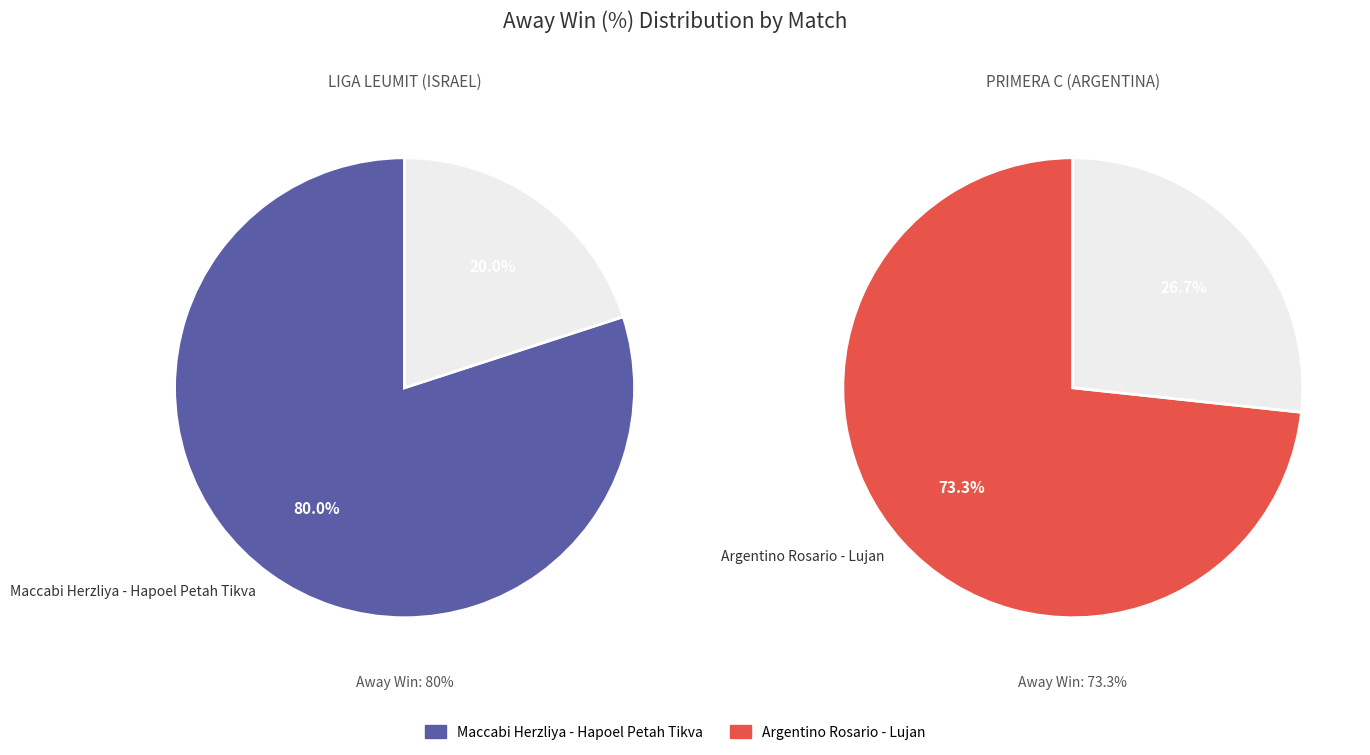

Is the sum of Maccabi Herzliya - Hapoel Petah Tikva and Argentino Rosario - Lujan greater than half?

Yes